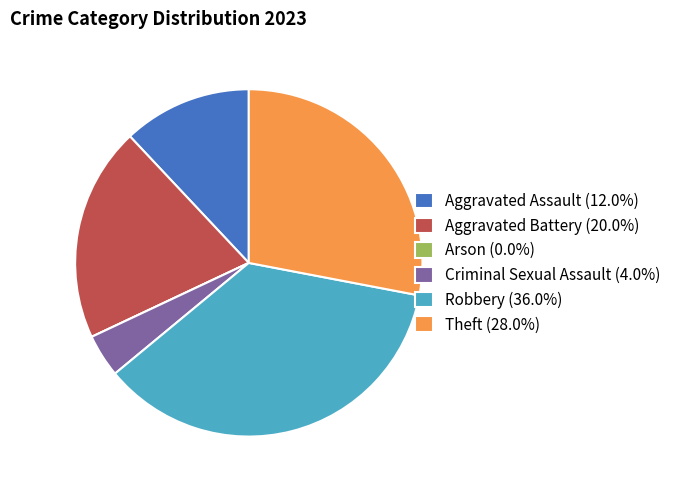

Does any single category account for the majority?

No